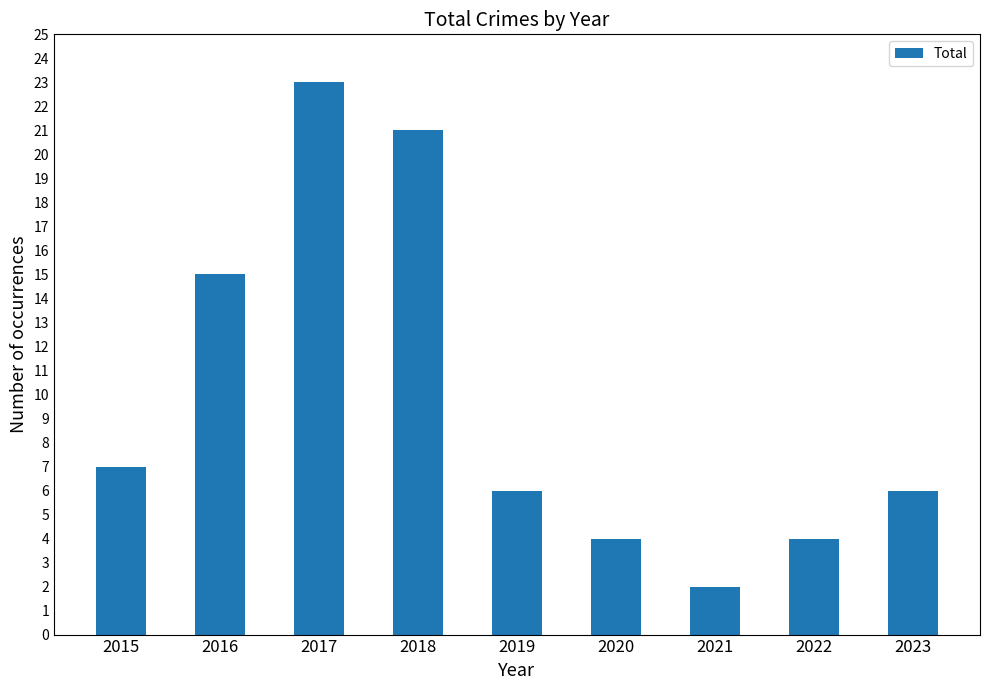

What is the average value?

10